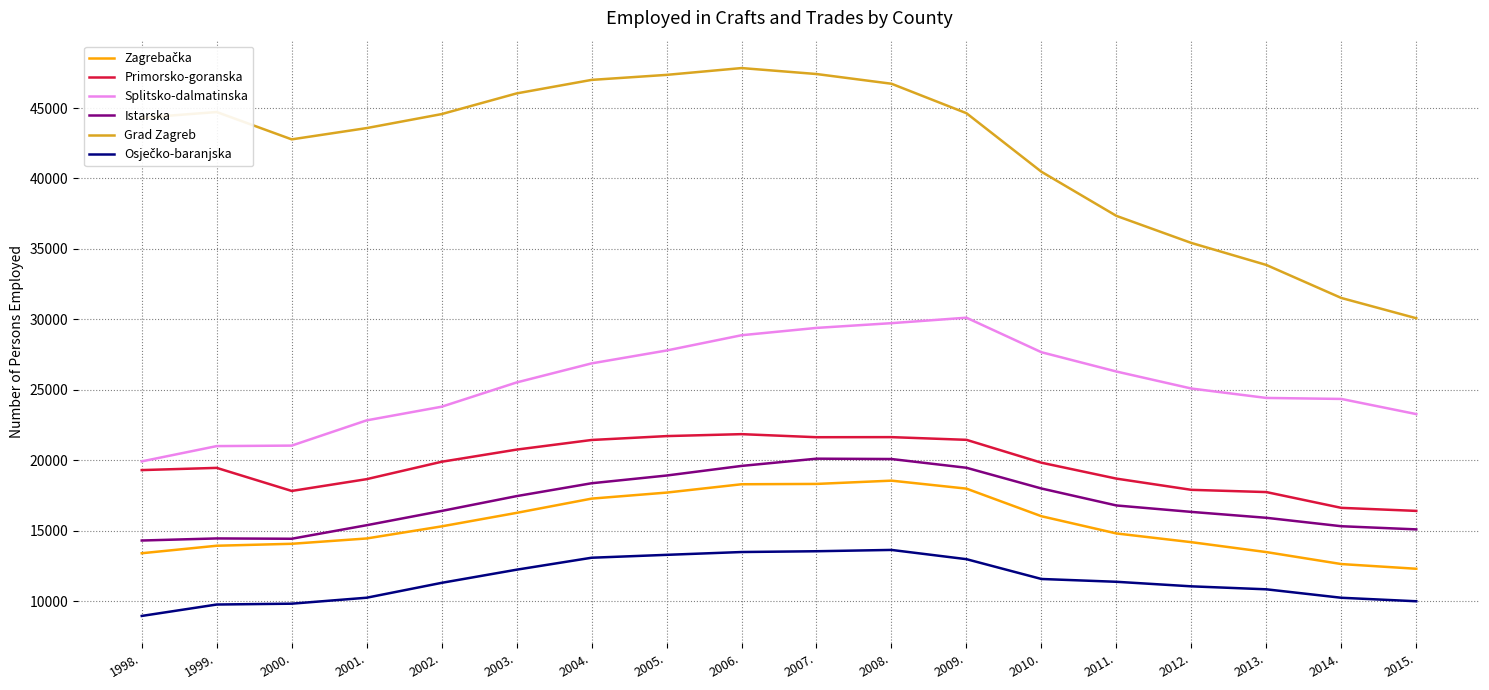

Which series changed the most between 2001. and 2015.?

Grad Zagreb